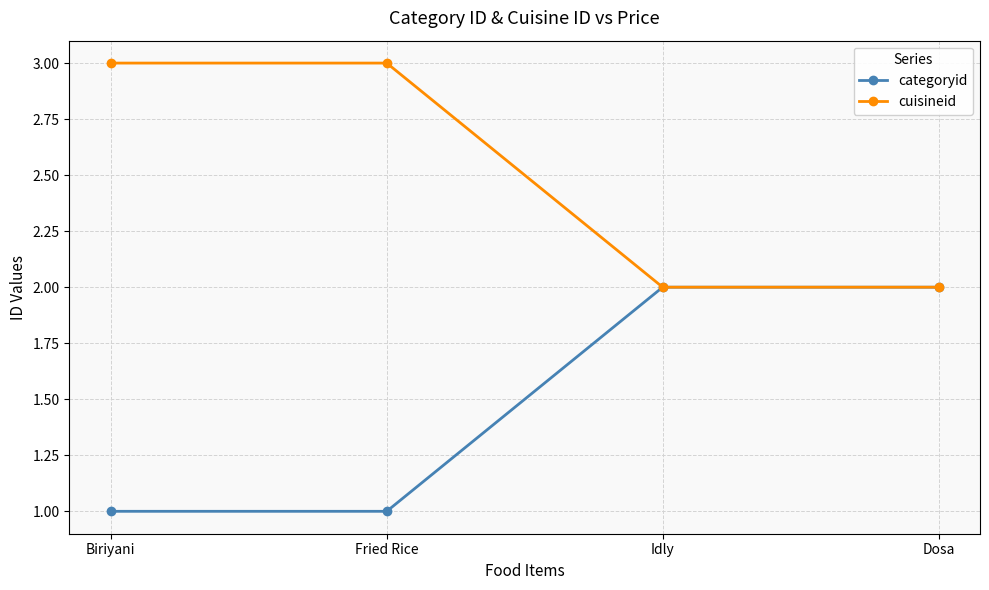

True or false: categoryid has a value of 2 at Idly.

True